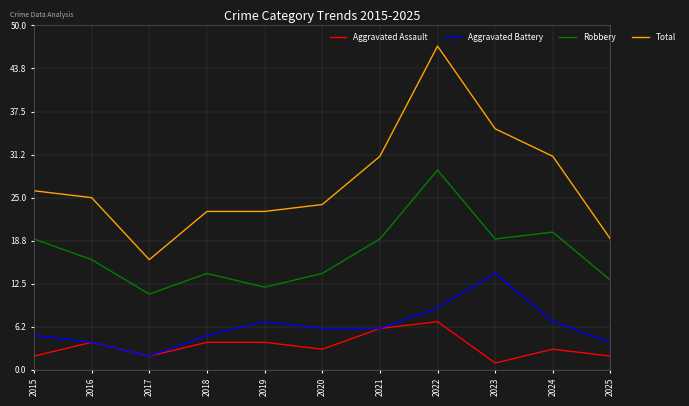

Reading right to left, list all the values displayed in this chart.

Aggravated Assault: 2025=2	2024=3	2023=1	2022=7	2021=6	2020=3	2019=4	2018=4	2017=2	2016=4	2015=2
Aggravated Battery: 2025=4	2024=7	2023=14	2022=9	2021=6	2020=6	2019=7	2018=5	2017=2	2016=4	2015=5
Robbery: 2025=13	2024=20	2023=19	2022=29	2021=19	2020=14	2019=12	2018=14	2017=11	2016=16	2015=19
Total: 2025=19	2024=31	2023=35	2022=47	2021=31	2020=24	2019=23	2018=23	2017=16	2016=25	2015=26